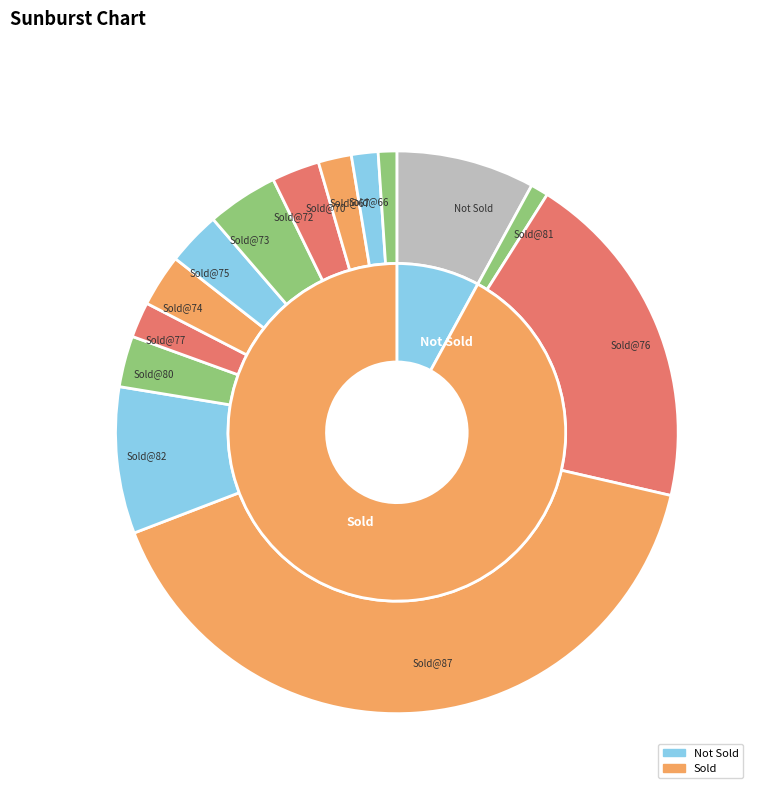

To the nearest percent, what portion does 67 represent?

2%